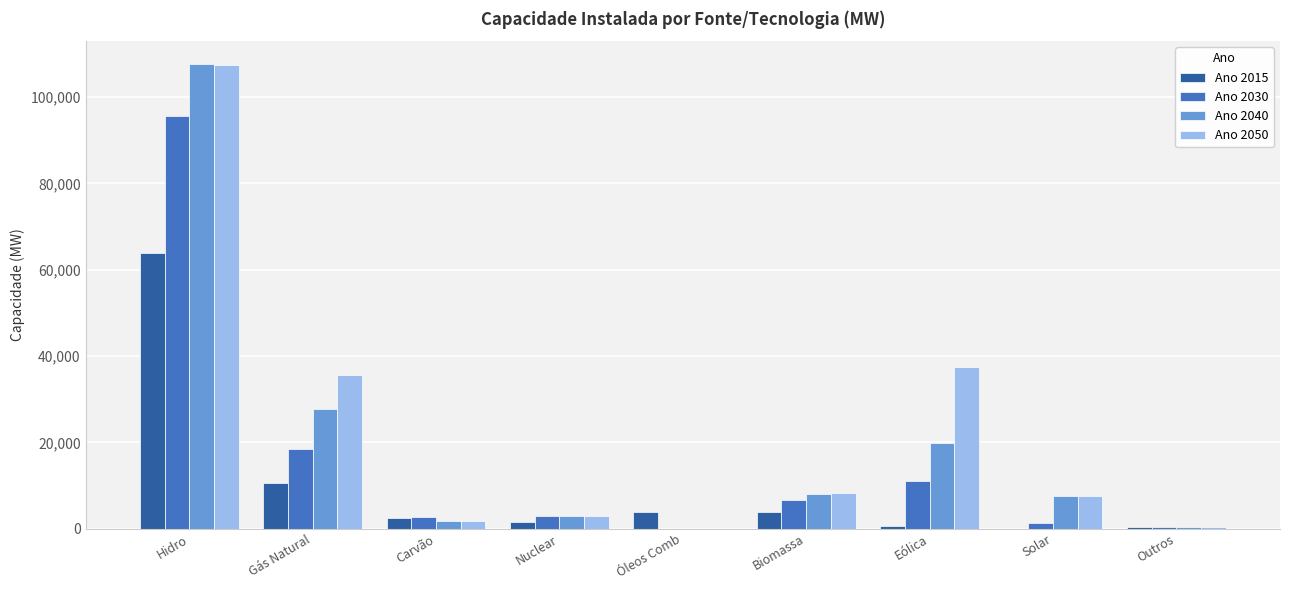

What is the sum of all Ano 2030 values?

139114